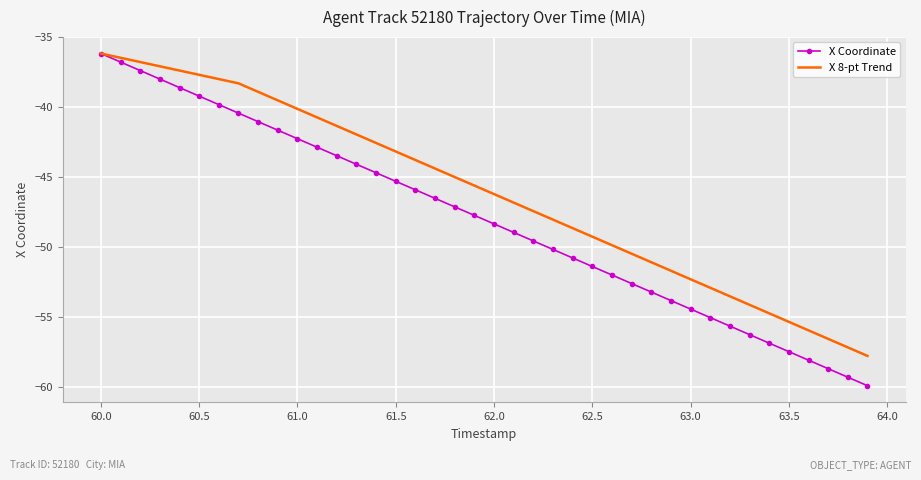

What is the maximum value for X Coordinate?

-36.2